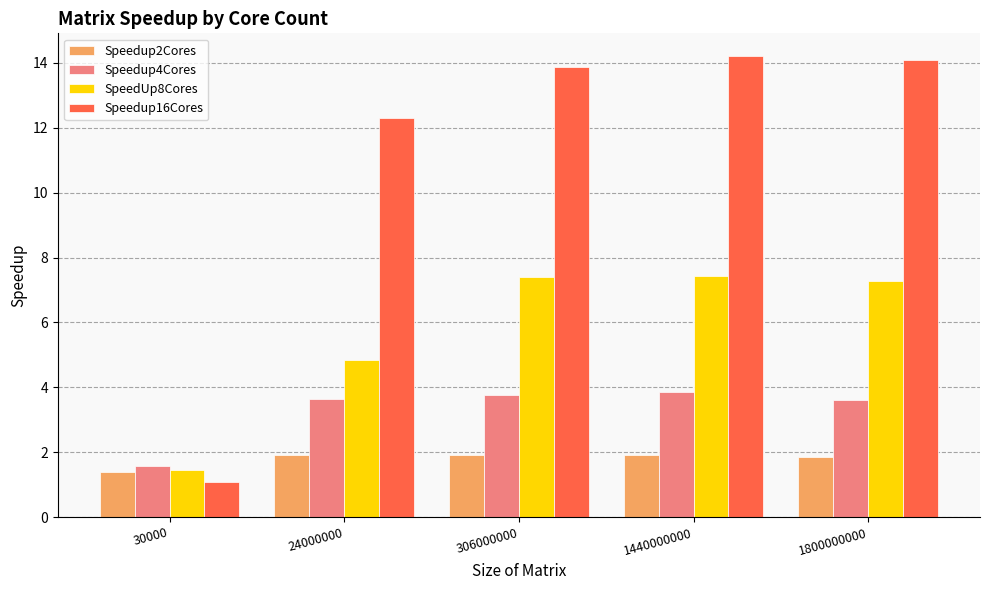

What is the difference between the highest and lowest values at 306000000?

12.0